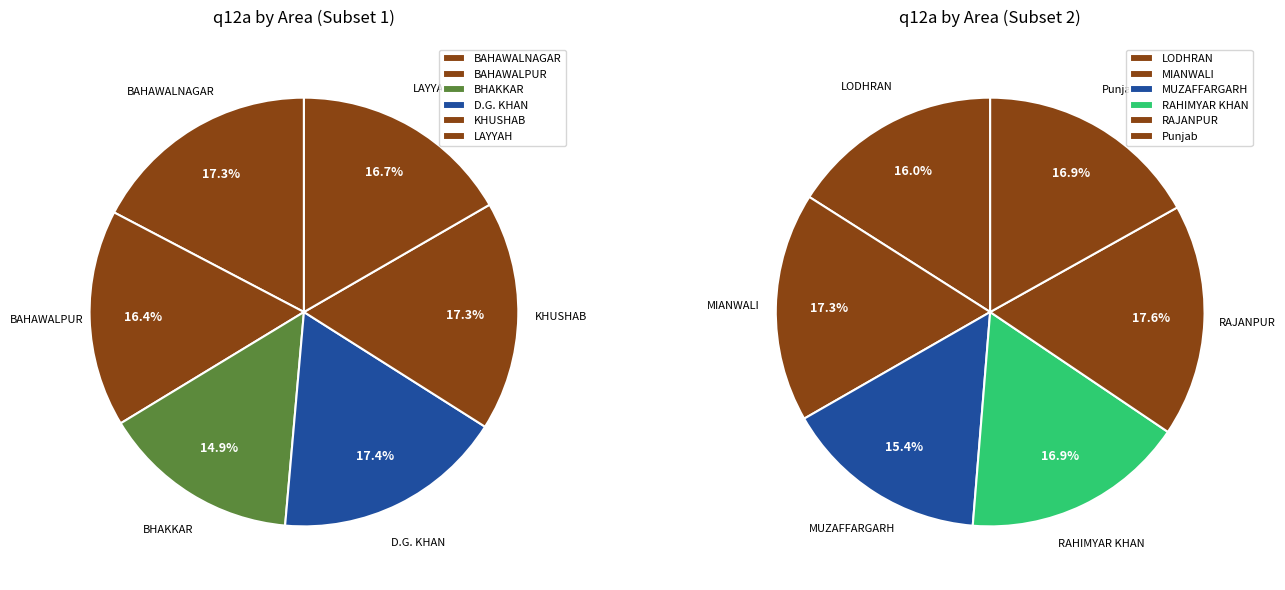

Is there any slice that represents more than half of the pie?

No